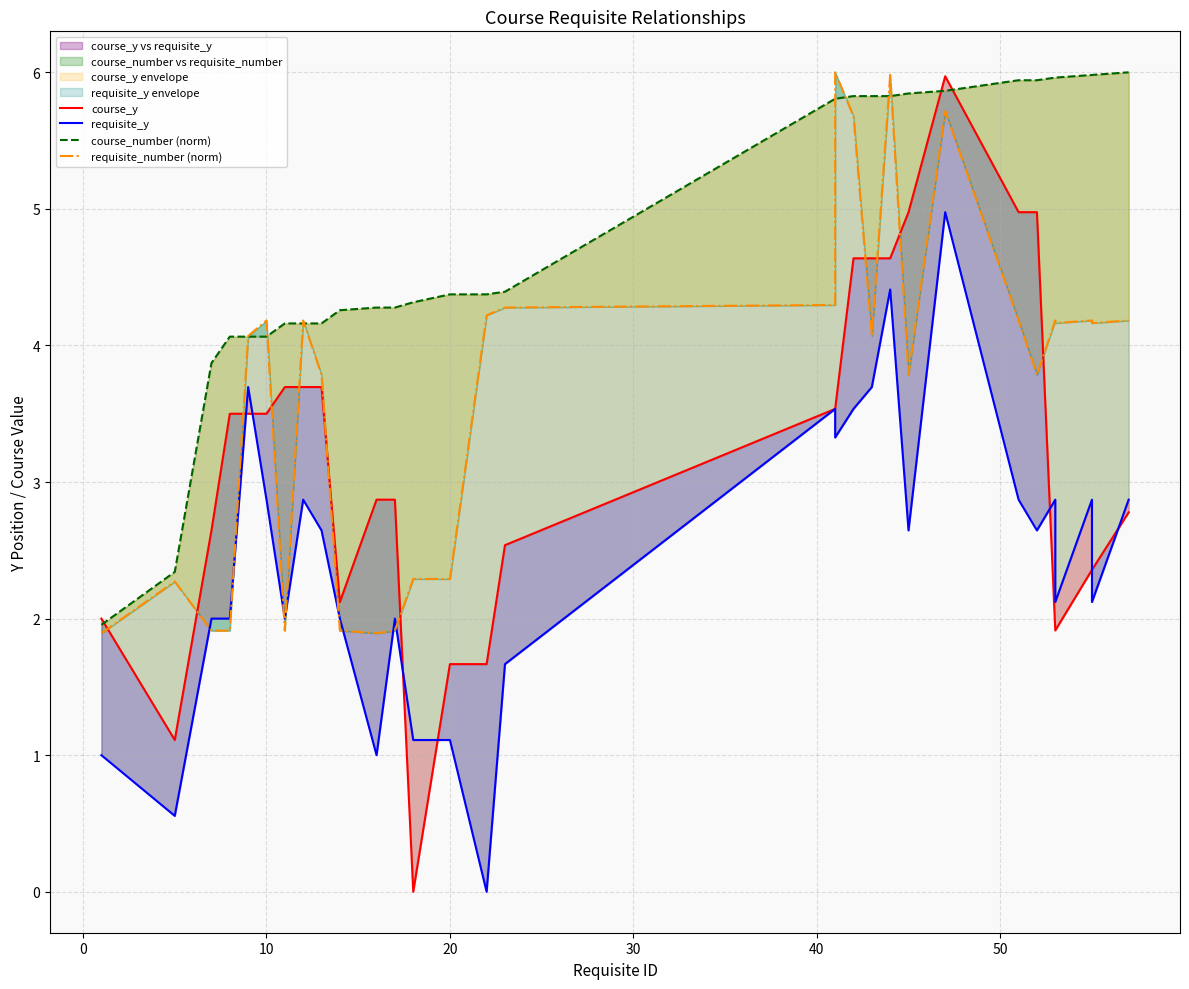

How many values in the course_number (norm) series exceed 4?

27